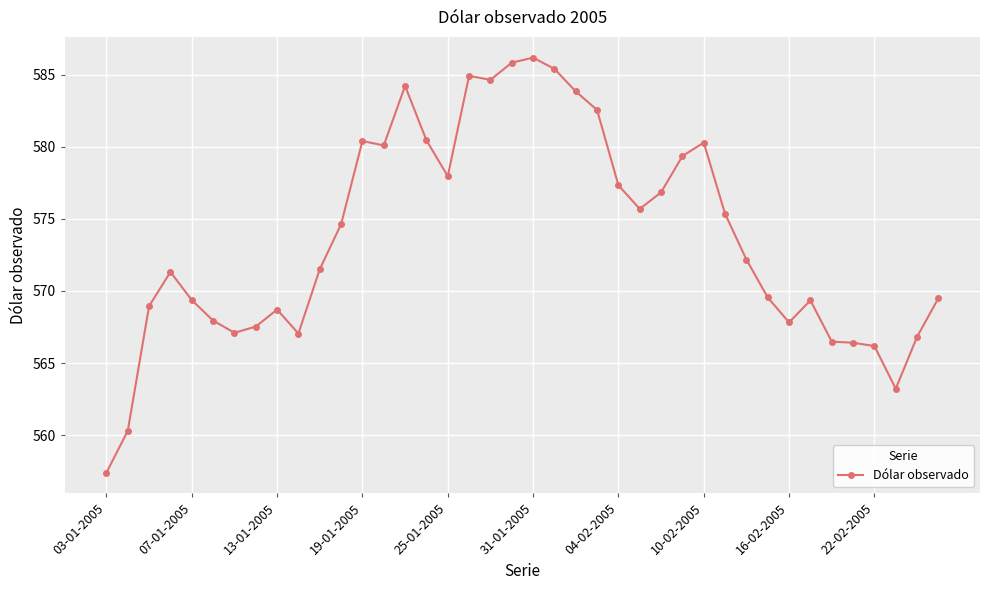

What is the value of the 6th point from the left?

568.0